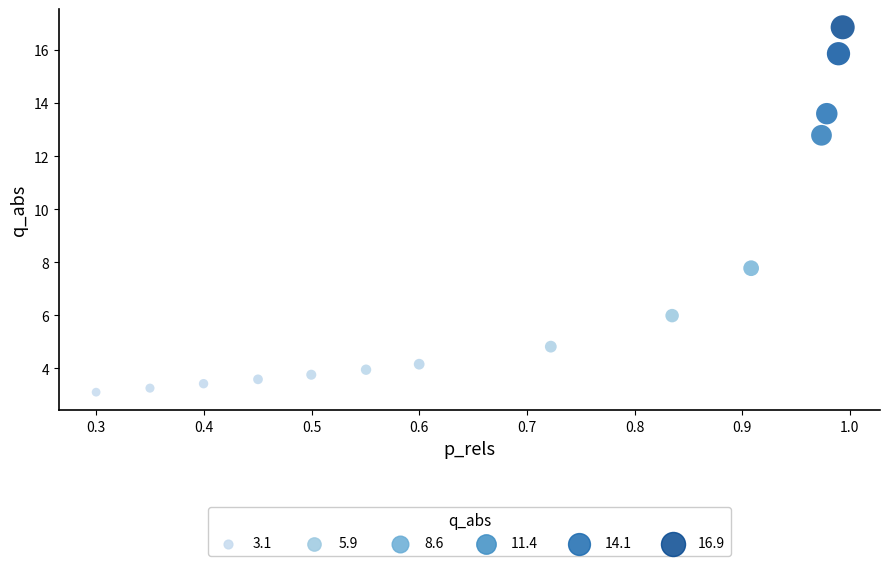

What is the range of X values (max minus min)?

0.7